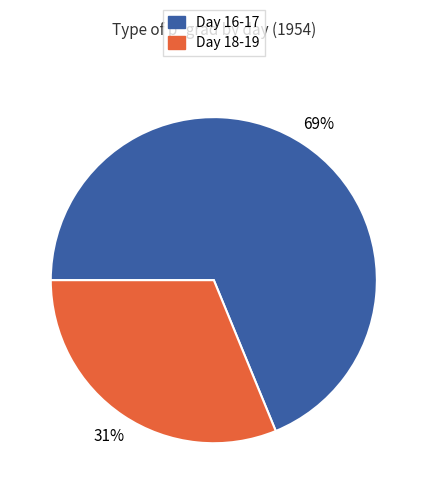

Is there a majority slice in this chart?

Yes